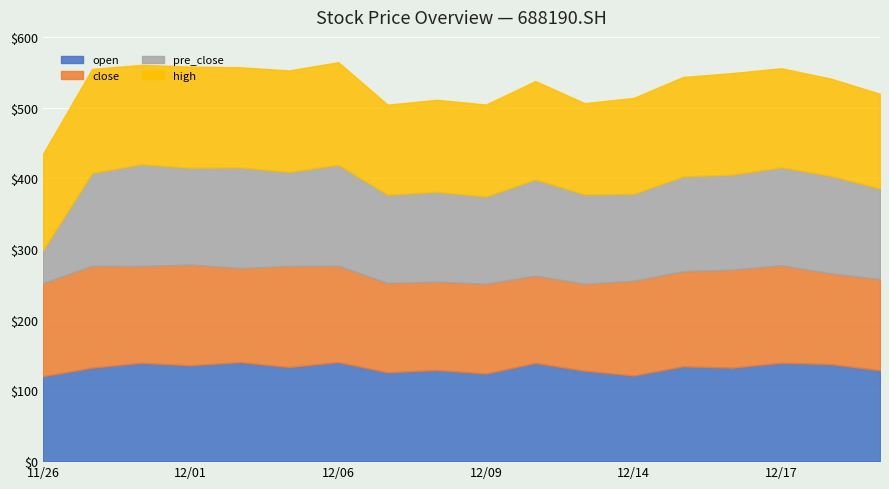

At which category does the chart reach its minimum across all series?

20211126